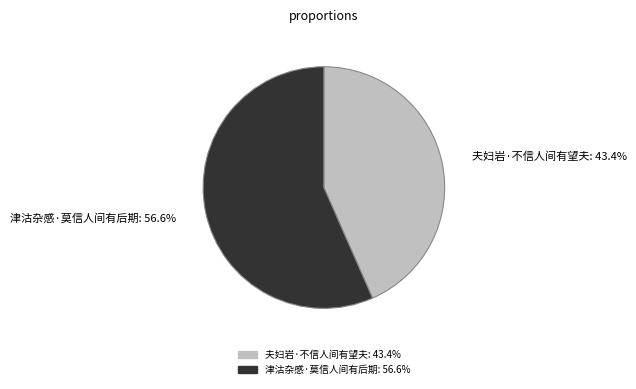

To the nearest percent, what portion does 津沽杂感·莫信人间有后期 represent?

57%